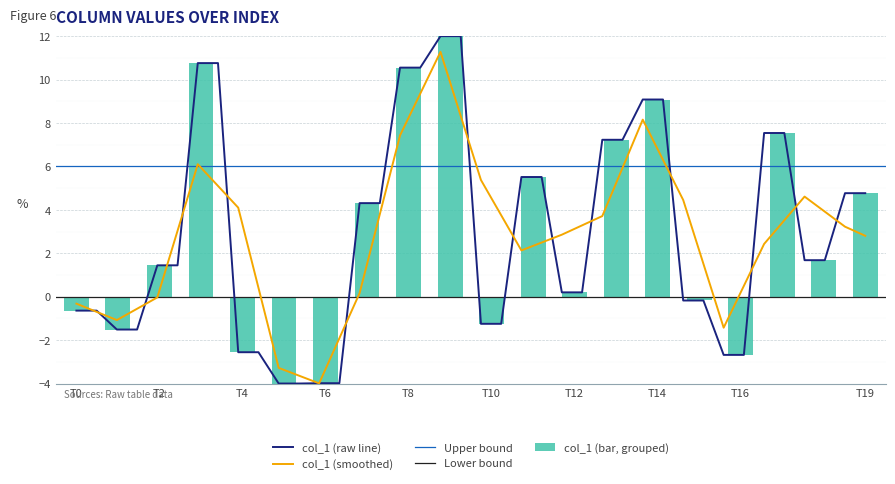

Reading left to right, what are all the values shown in this chart?

-0.6	-0.6	-1.5	-1.5	1.4	1.4	10.8	10.8	-2.6	-2.6	-4.0	-4.0	-4.0	-4.0	4.3	4.3	10.6	10.6	12.0	12.0	-1.2	-1.2	5.5	5.5	0.2	0.2	7.2	7.2	9.1	9.1	-0.2	-0.2	-2.7	-2.7	7.5	7.5	1.7	1.7	4.8	4.8